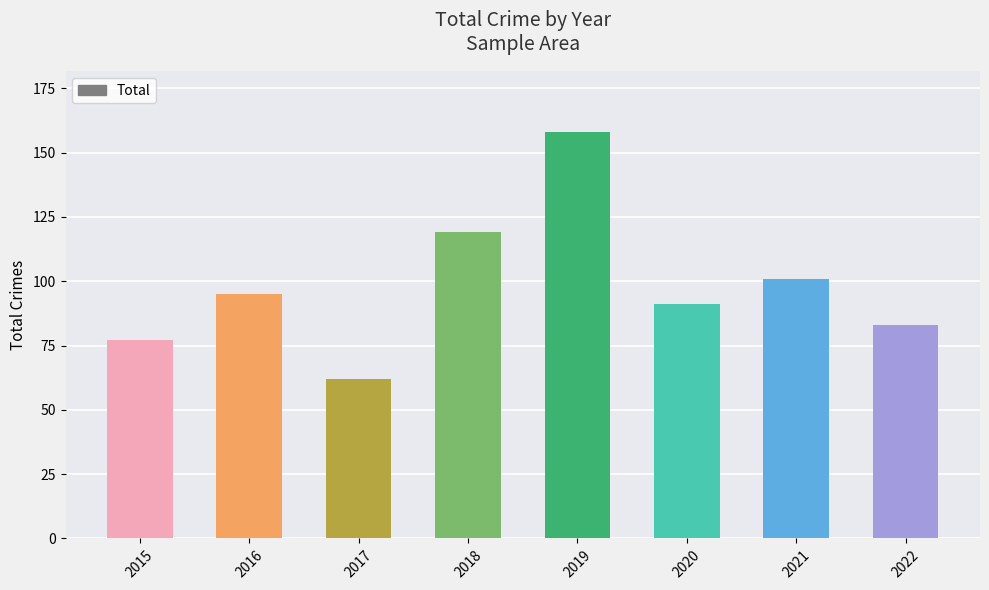

Which label corresponds to the smallest value in the chart?

2017